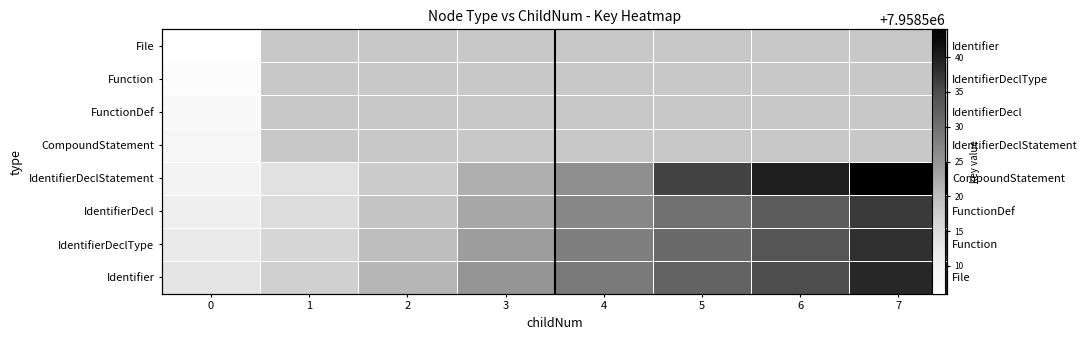

True or false: IdentifierDeclType has a value of 7958520.0 at 2.

True